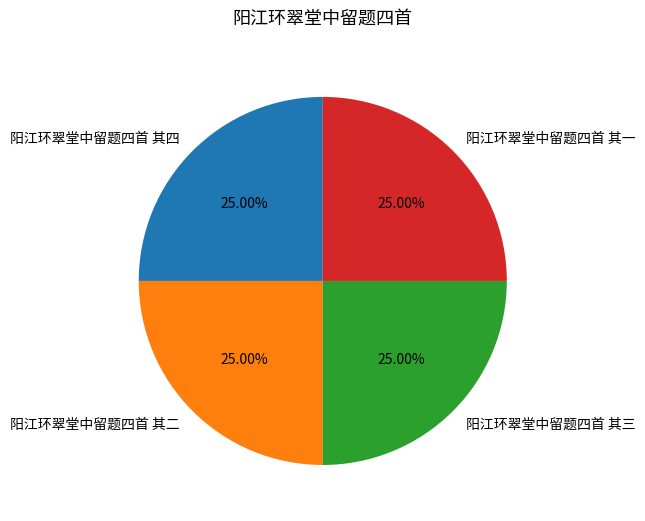

What is the ratio of the value at 阳江环翠堂中留题四首 其三 to the value at 阳江环翠堂中留题四首 其四?

1.0